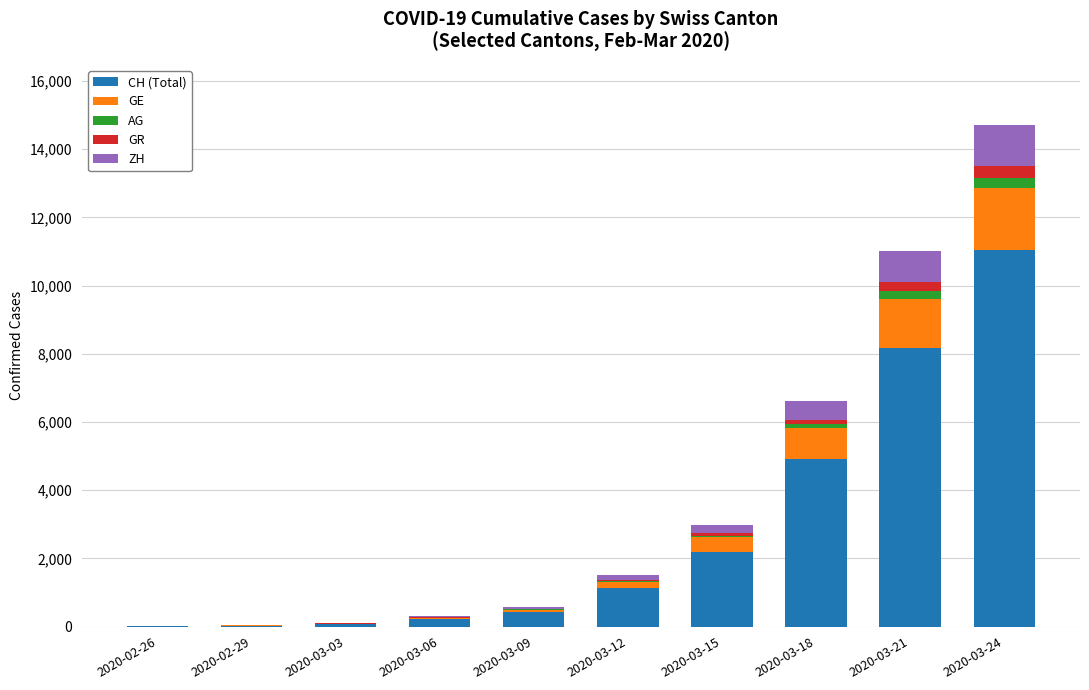

Count the number of categories in the chart.

10